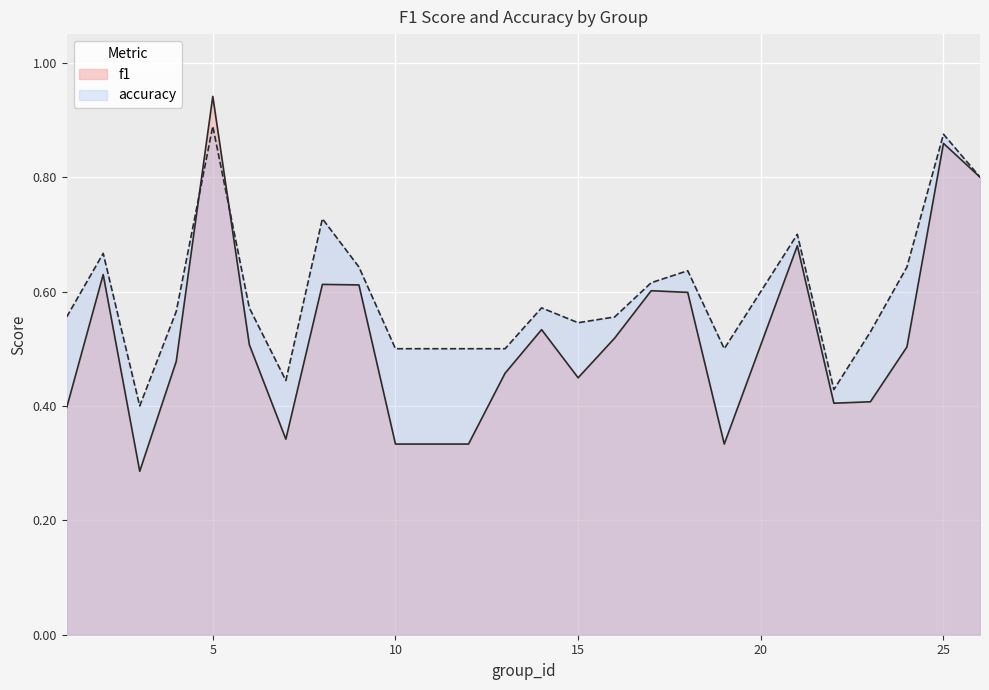

Which series has the largest total across all categories?

accuracy